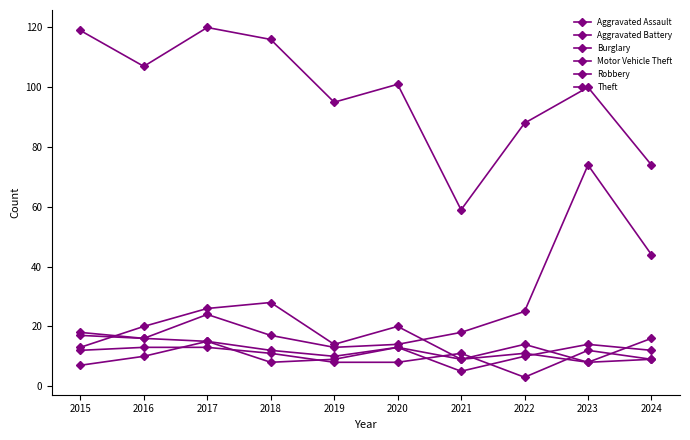

Is this an area chart (filled region under the line)?

No